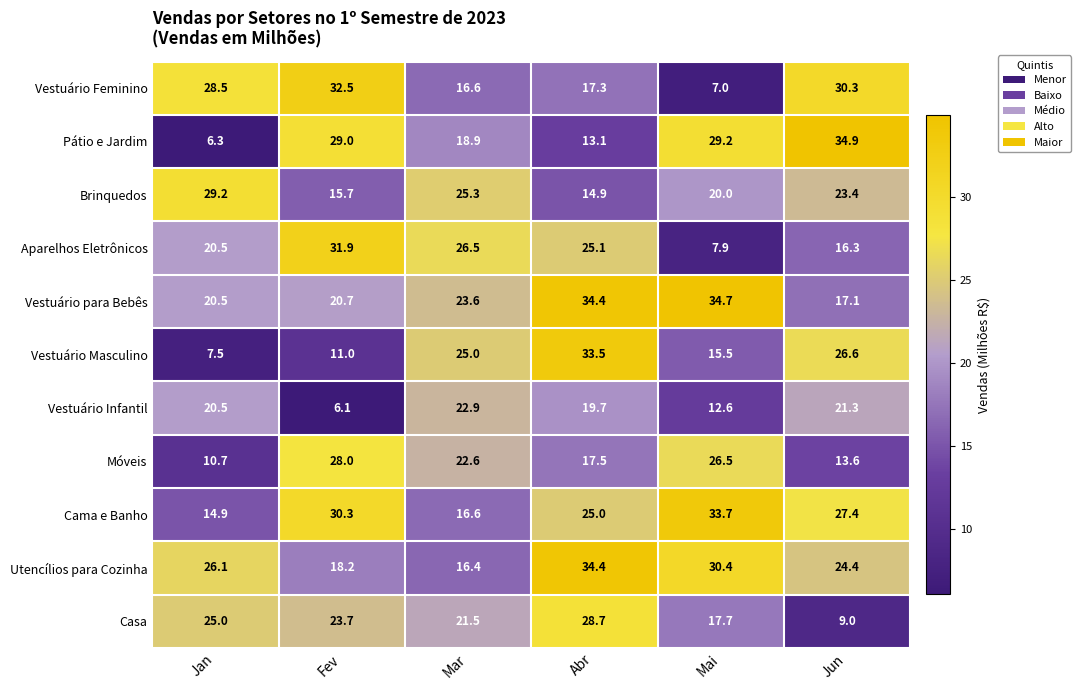

True or false: Pátio e Jardim has a value of 3.6 at Jan.

False